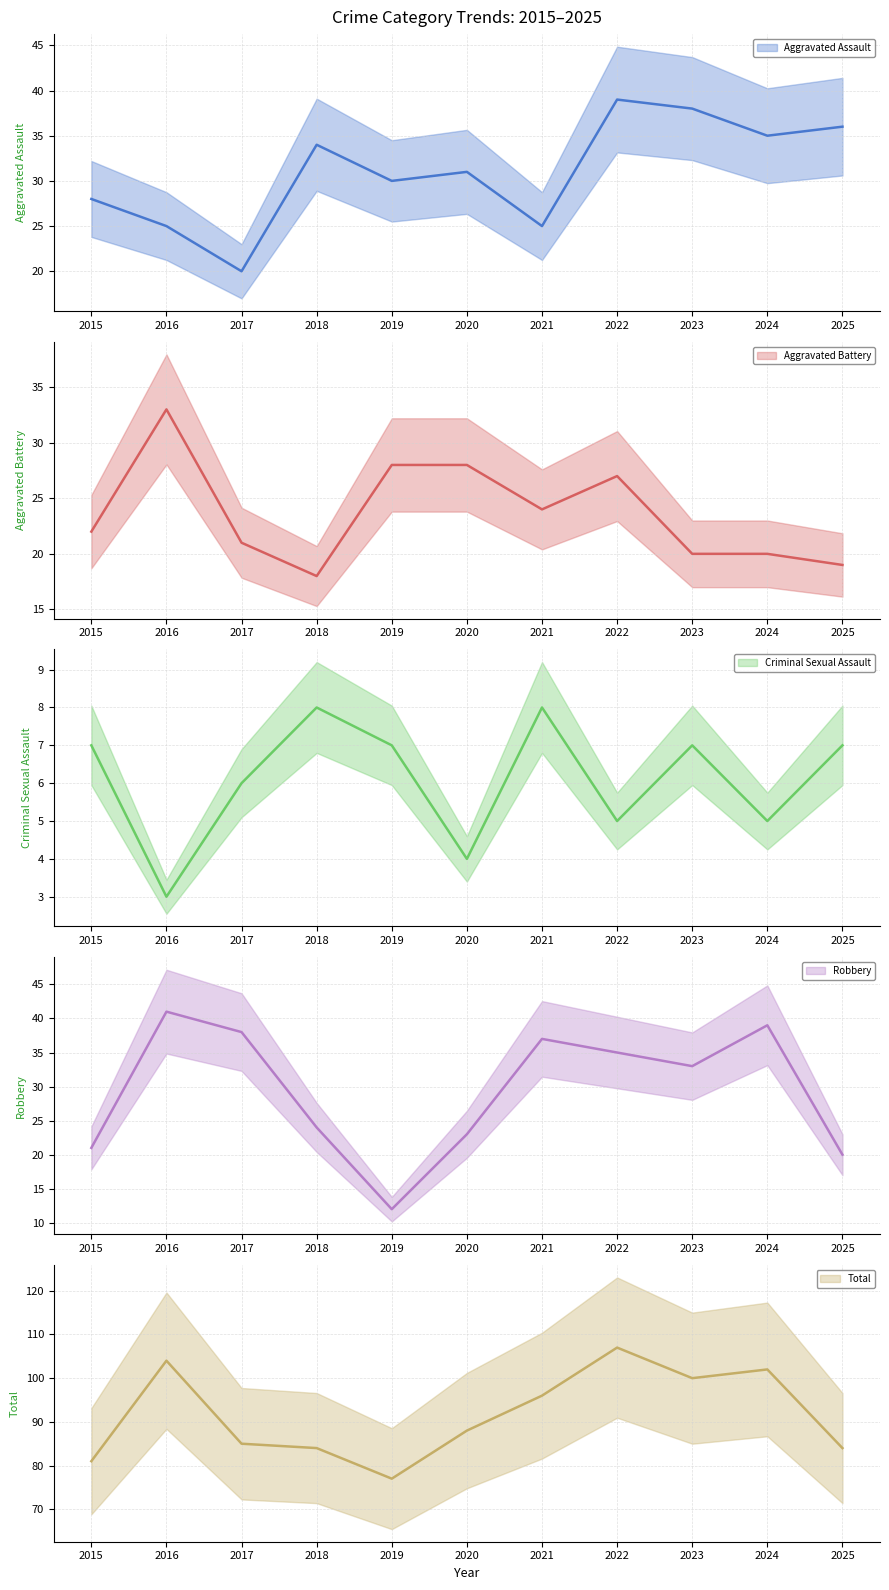

True or false: Total has more than 2 points higher than both neighbors.

True